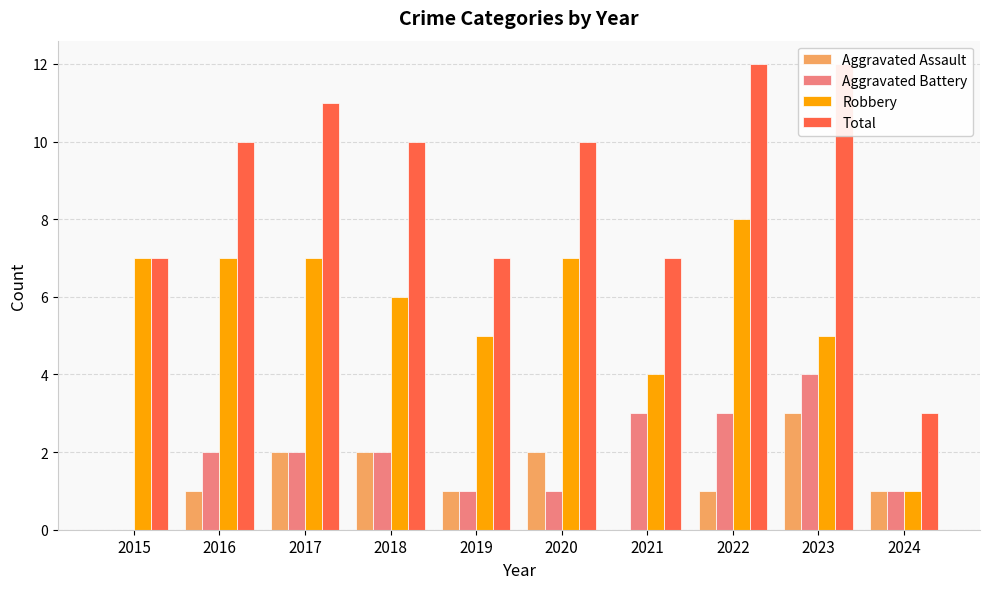

How many data points in Robbery are above 7?

1